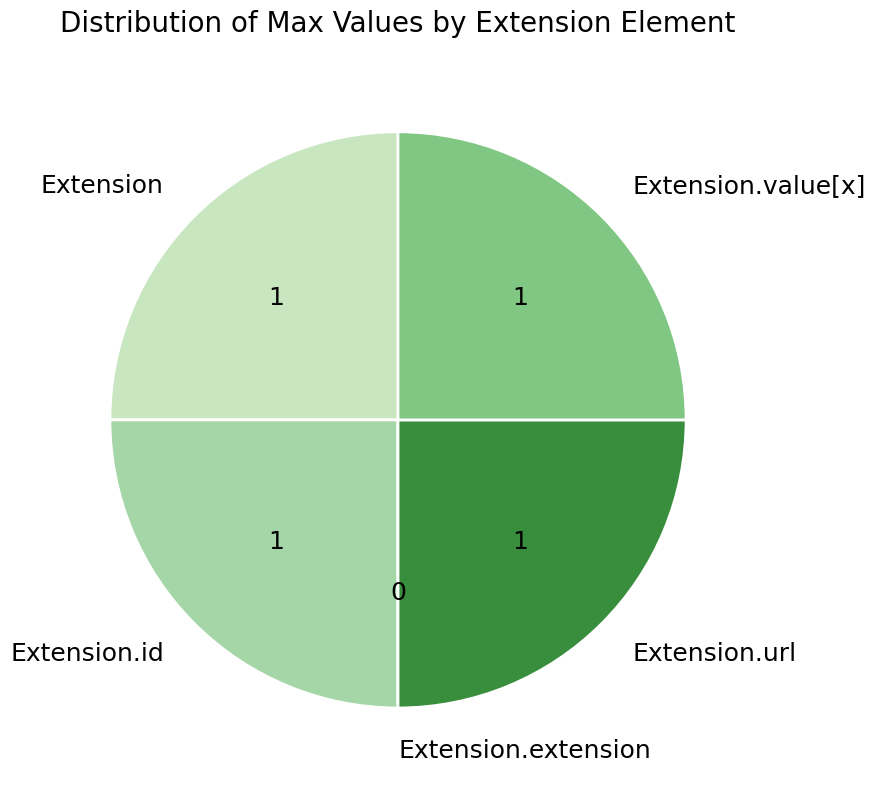

Does Extension account for over 50% of the chart?

No